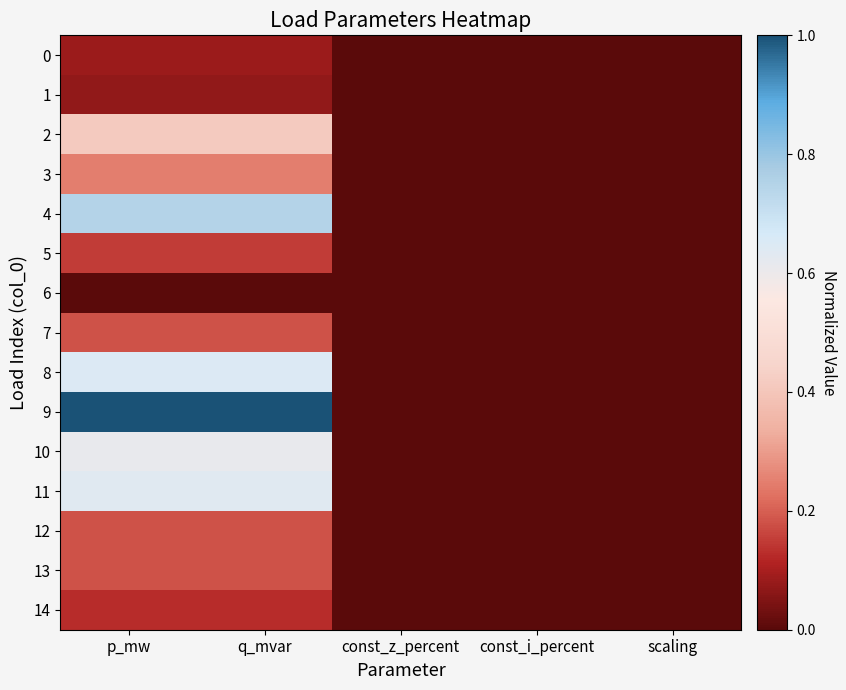

What is the total value across all series at q_mvar?

5.3